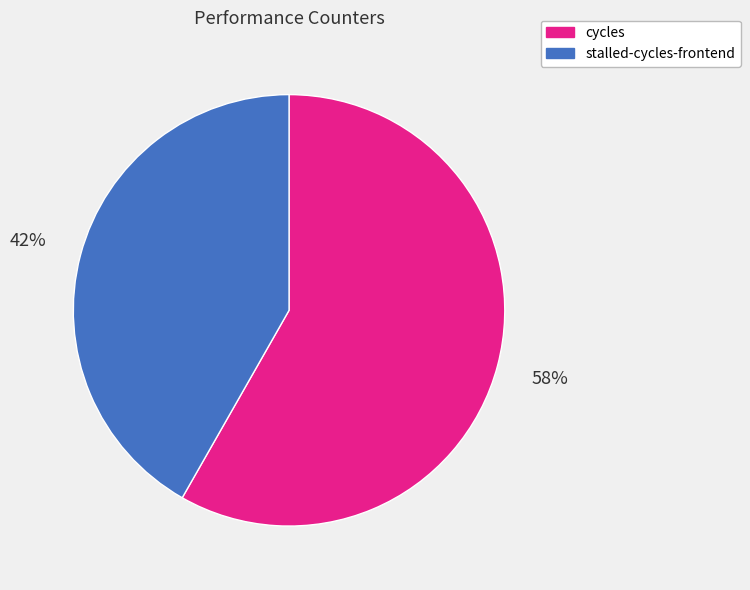

To the nearest percent, what is the difference between the cycles and stalled-cycles-frontend slice percentages?

16%